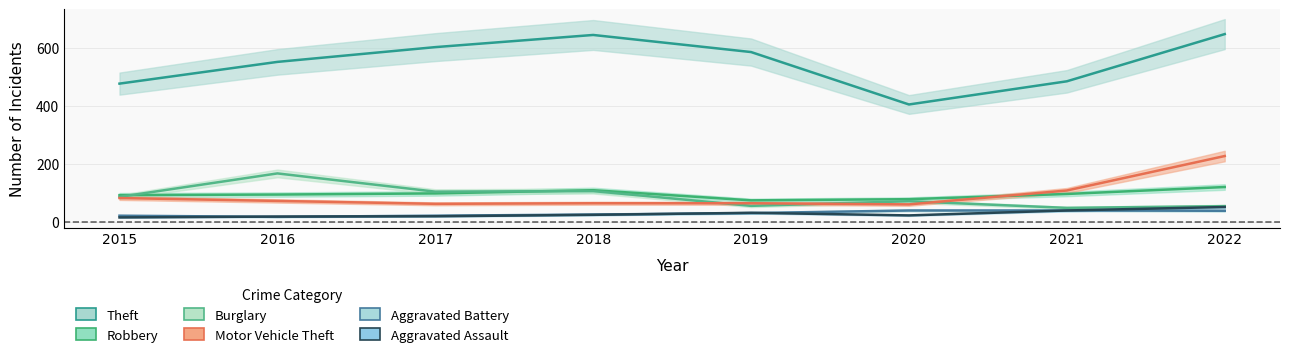

At which category does the chart reach its minimum across all series?

2015